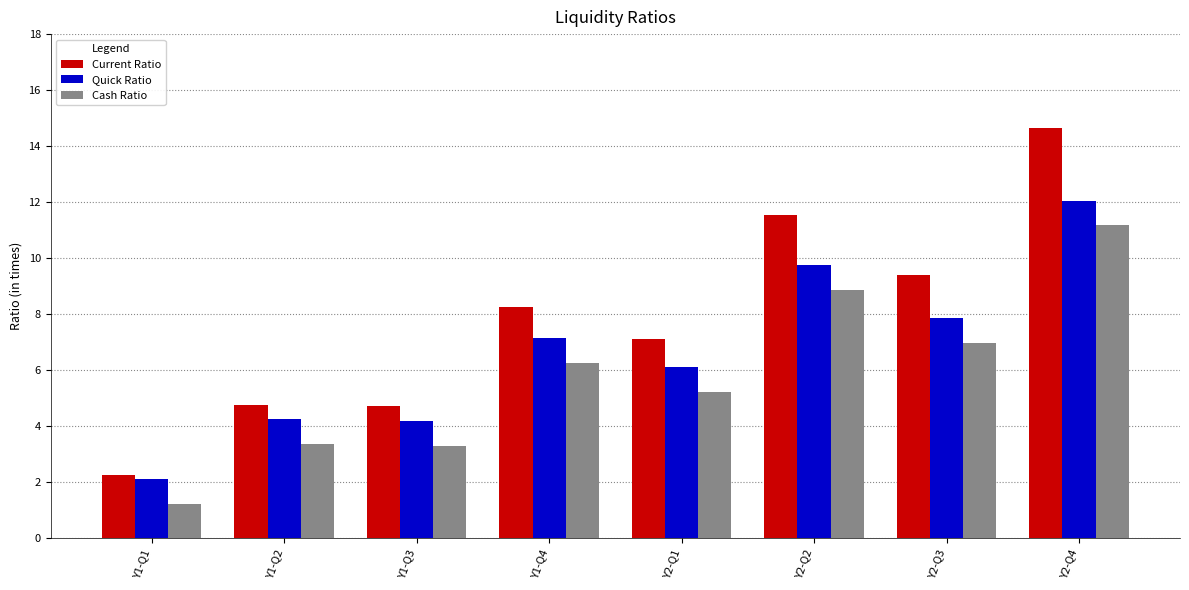

What is the sum of all Current Ratio values?

62.7